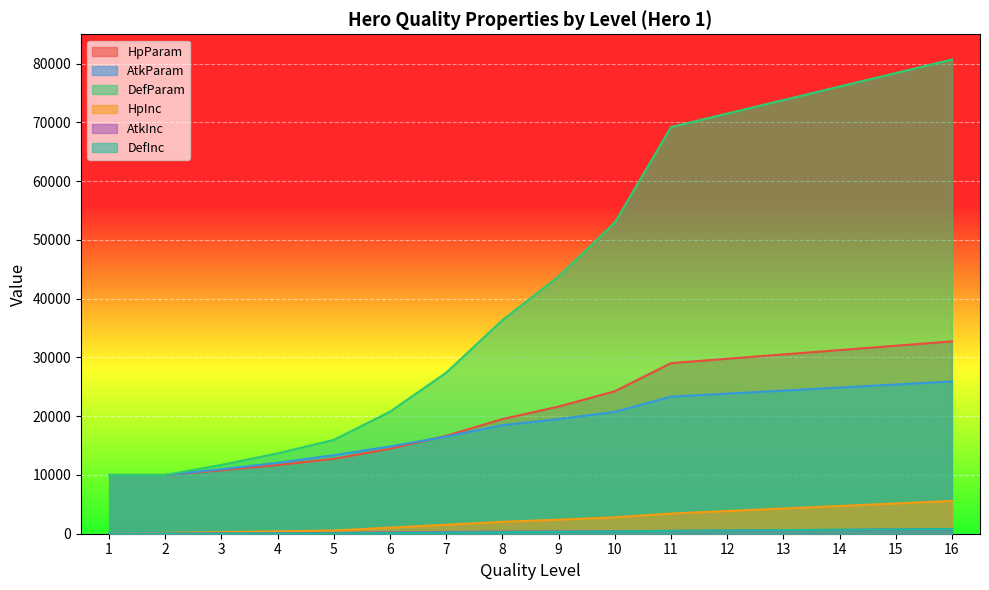

True or false: DefInc and HpInc cross at least once.

False